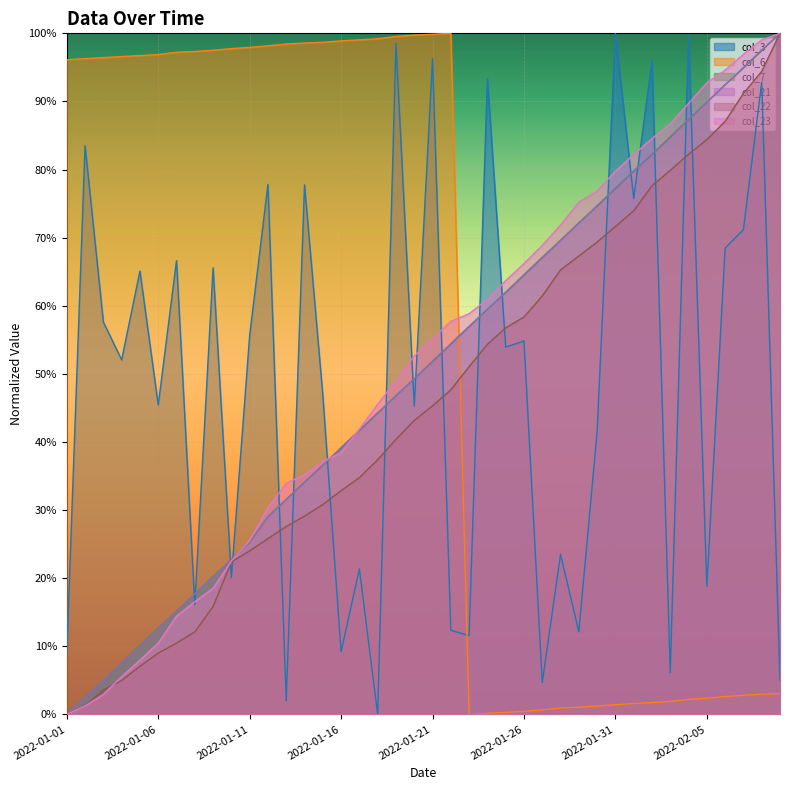

Between which two adjacent categories do col_21 and col_23 first intersect?

2022-01-10 and 2022-01-11